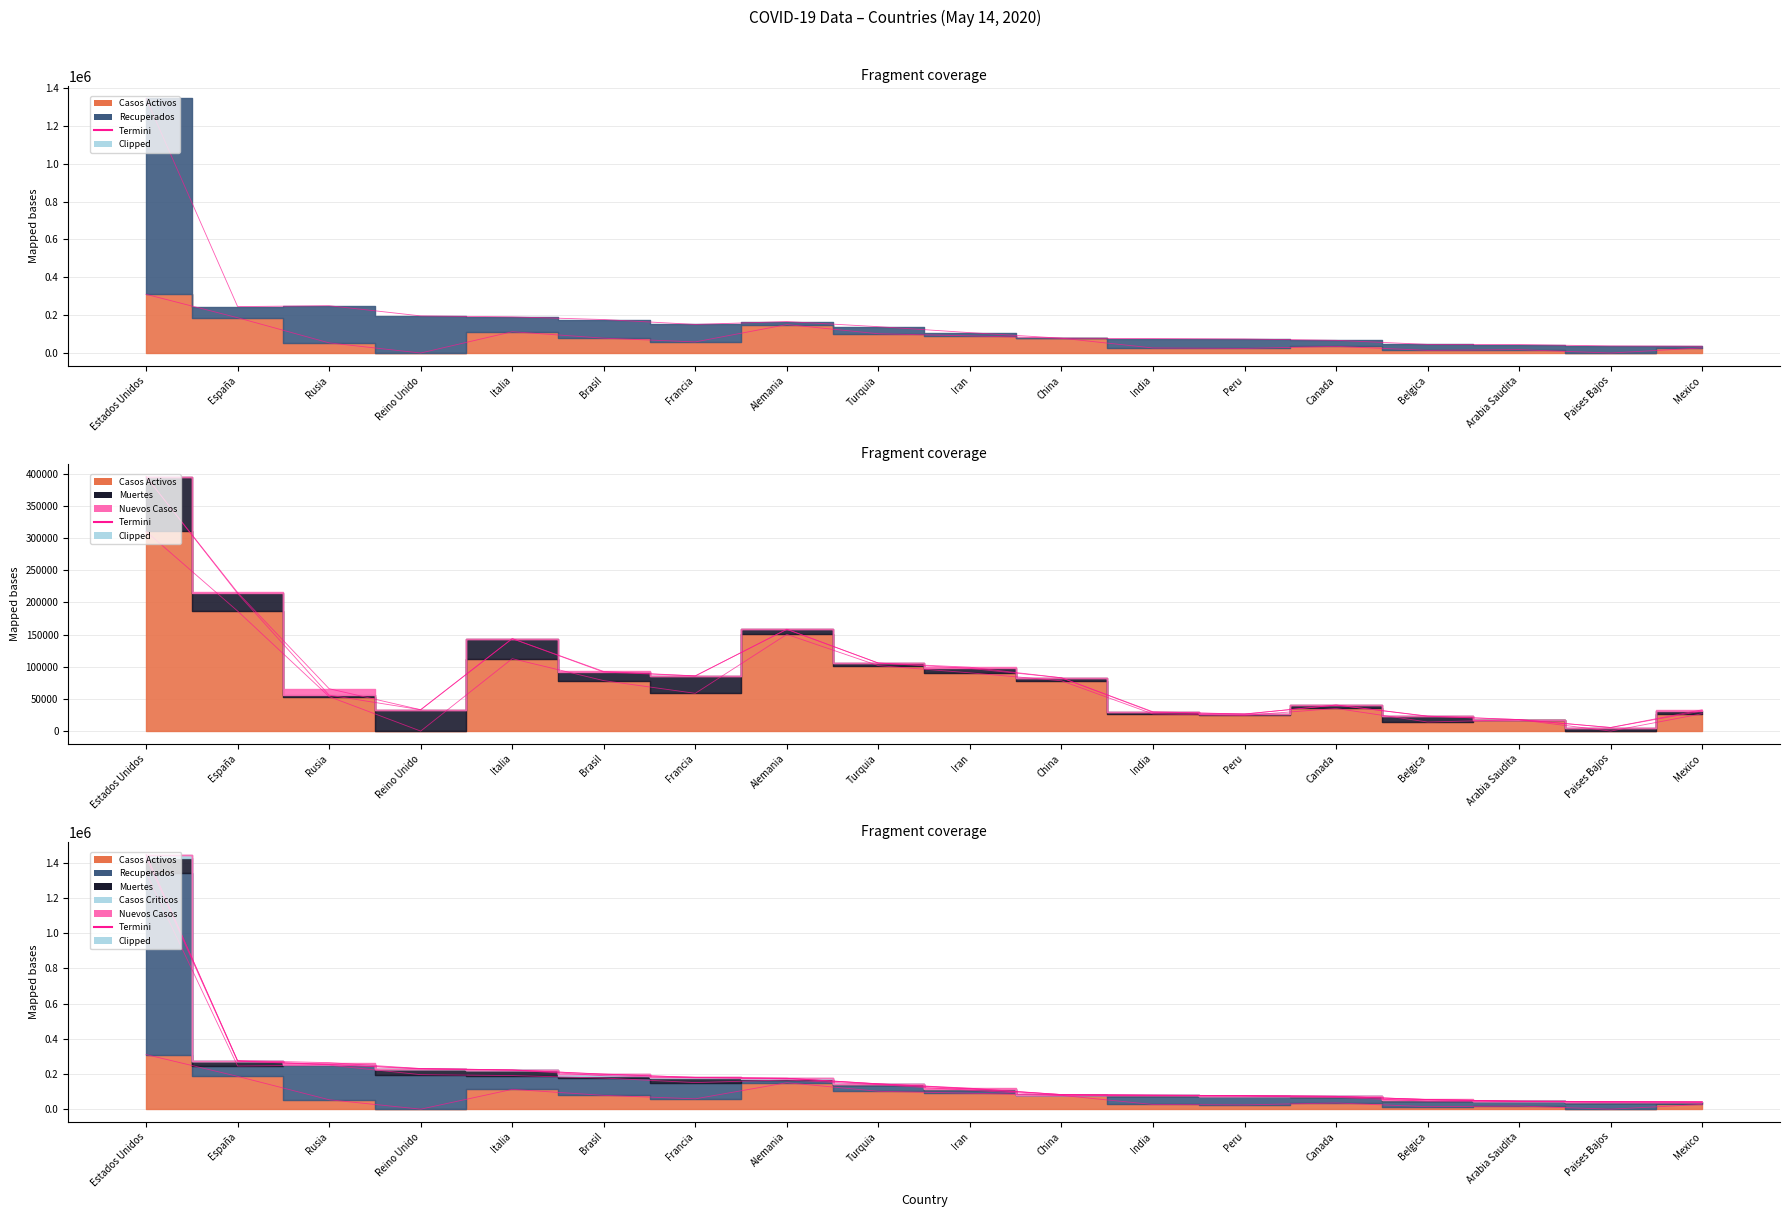

True or false: Casos Criticos has a value of 432 at Paises Bajos.

True